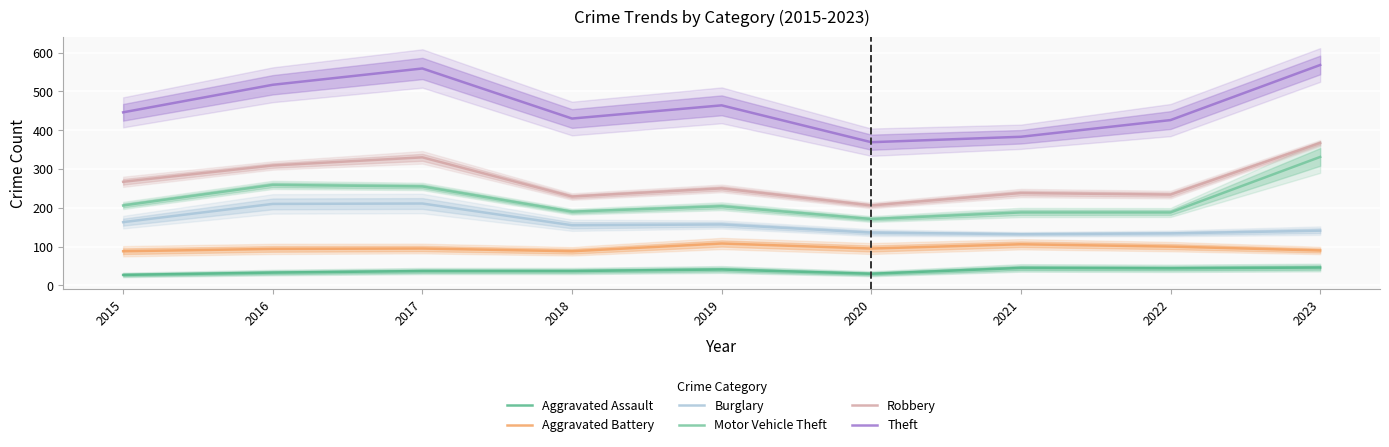

True or false: Theft and Aggravated Battery intersect in this chart.

False